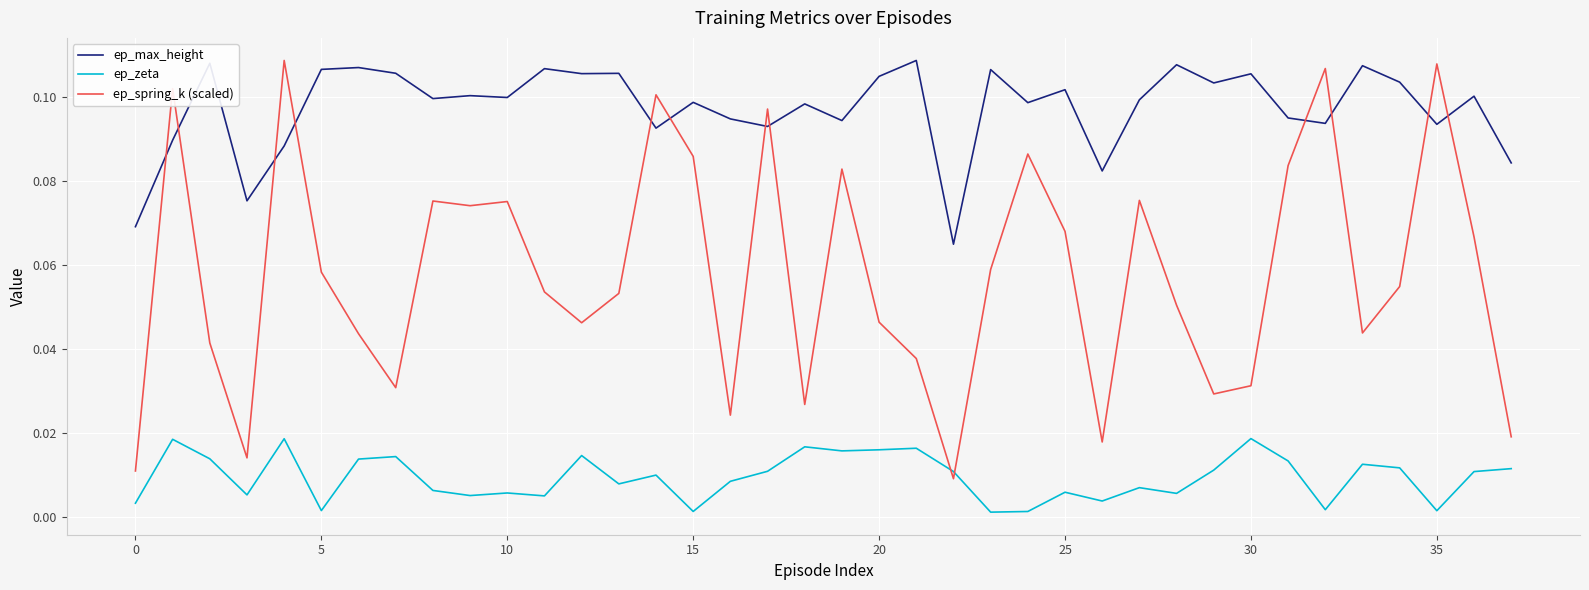

List the series in order of their overall mean, highest first.

ep_max_height, ep_spring_k (scaled), ep_zeta